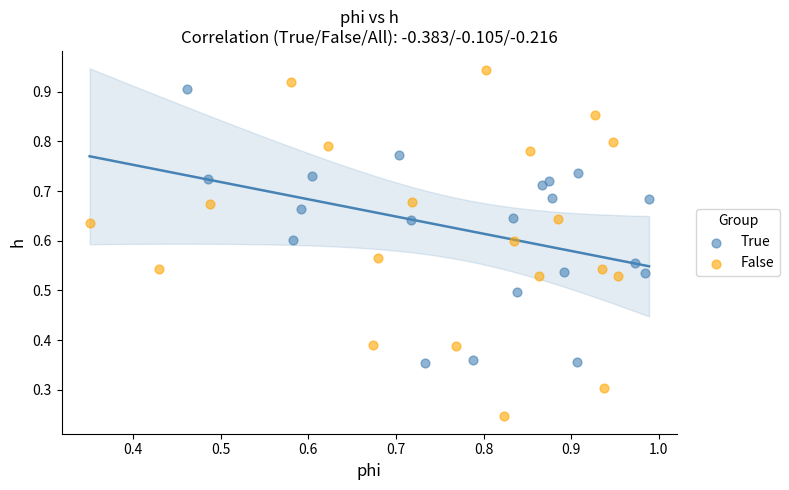

Which series contains the lowest Y value?

False